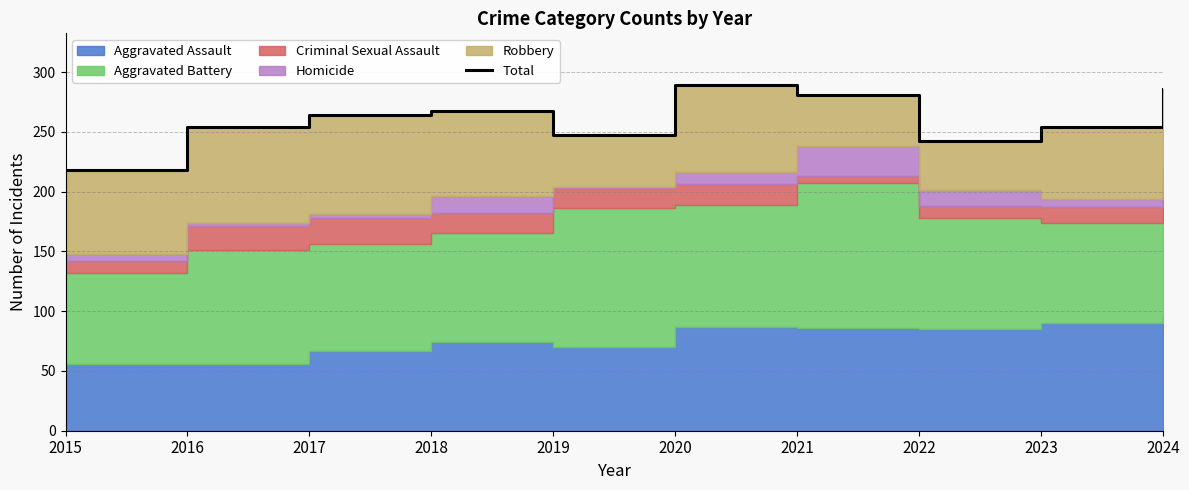

Reading right to left, what are all the values shown in this chart?

286	254	242	281	289	247	267	264	254	218